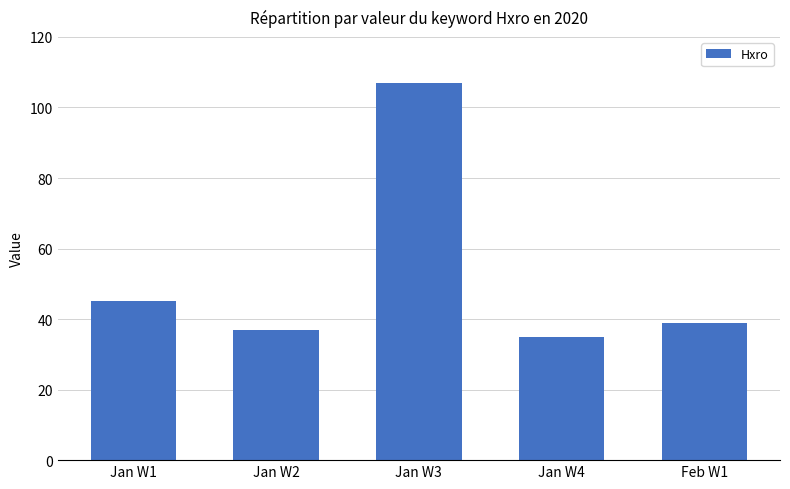

At which label does the data first exceed 39?

Jan W1